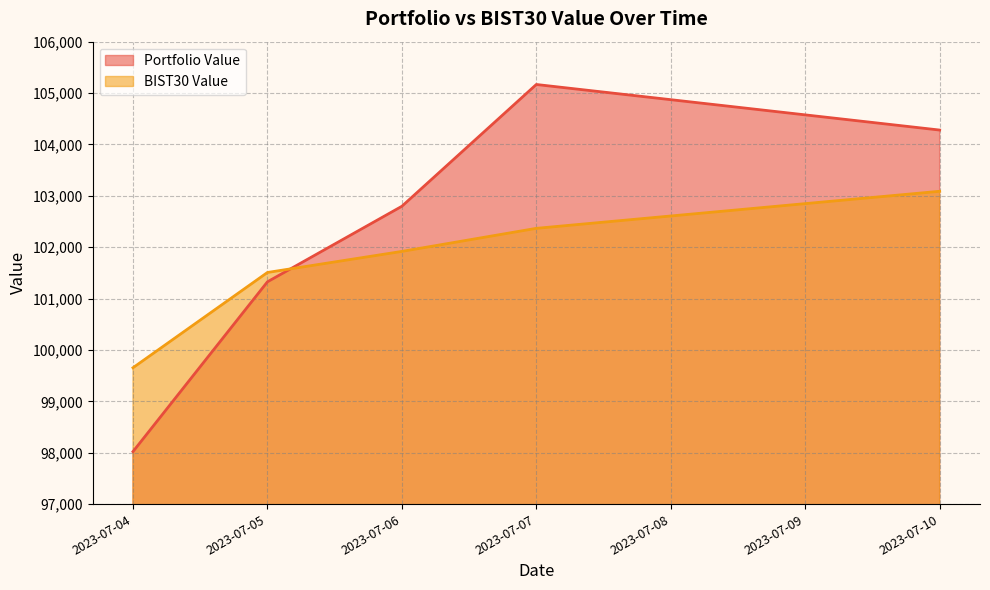

The value of Portfolio Value at 2023-07-07 is 174184.9. True or false?

False